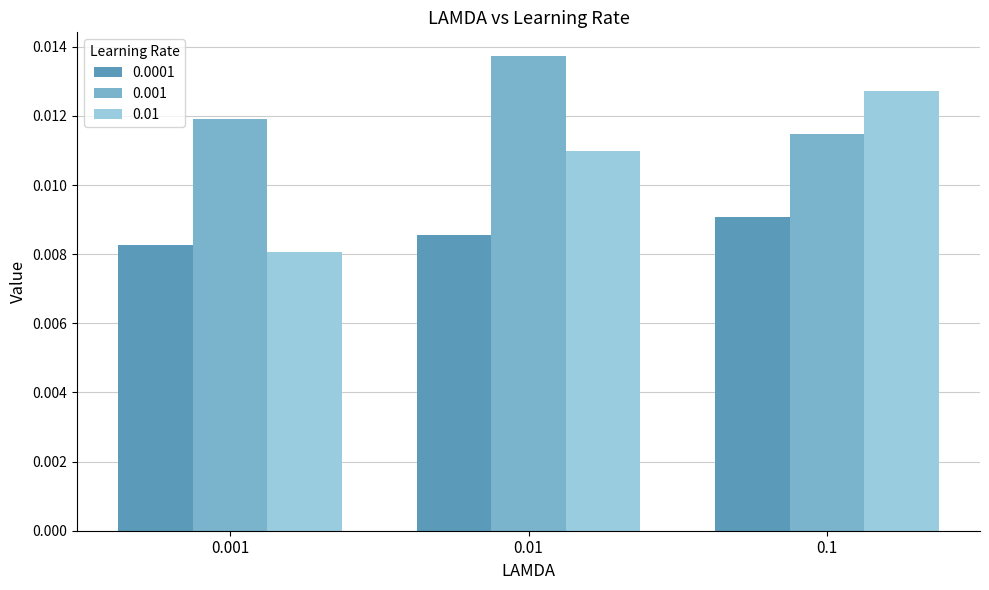

At how many categories does at least one series exceed 0?

3